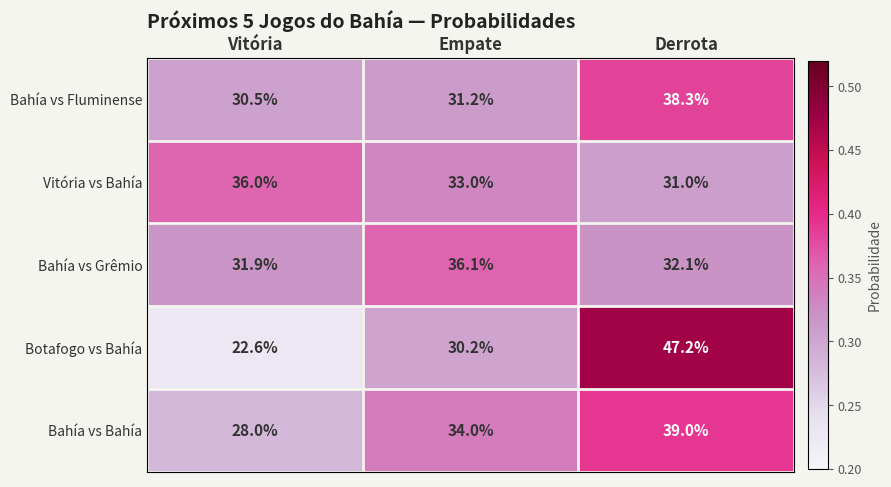

Count the number of data series in this chart.

5